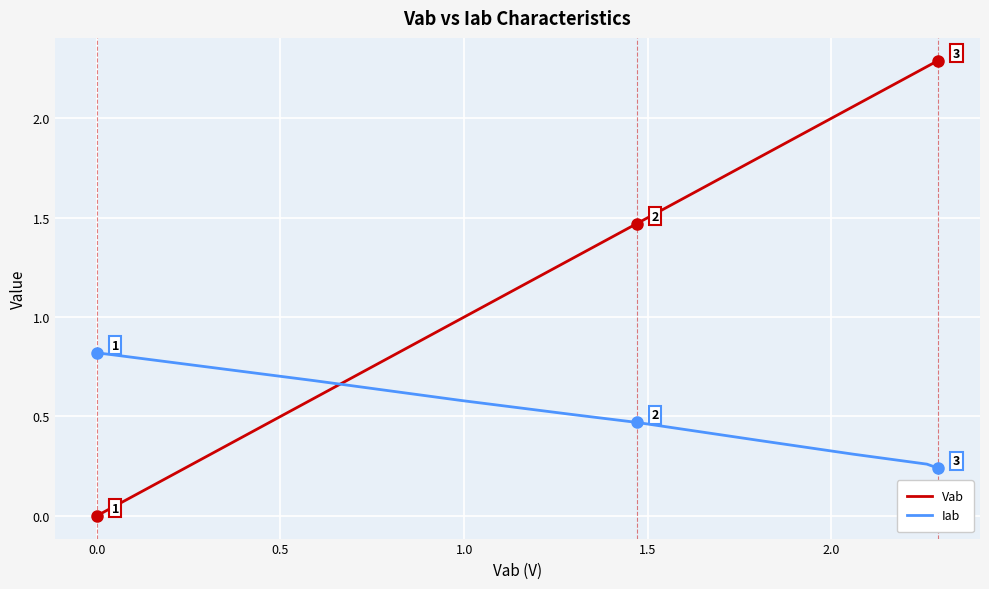

What is the maximum value for Iab?

0.8